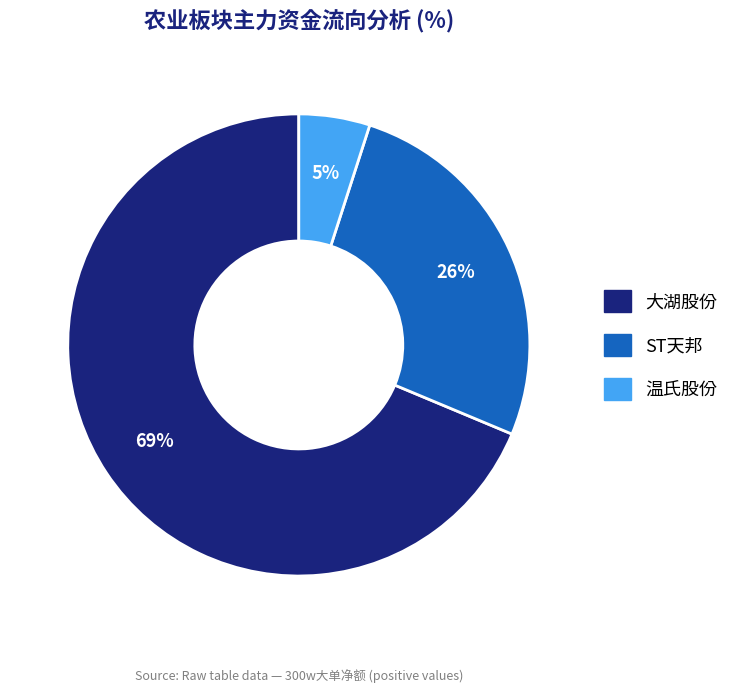

Which slice is the smallest?

温氏股份